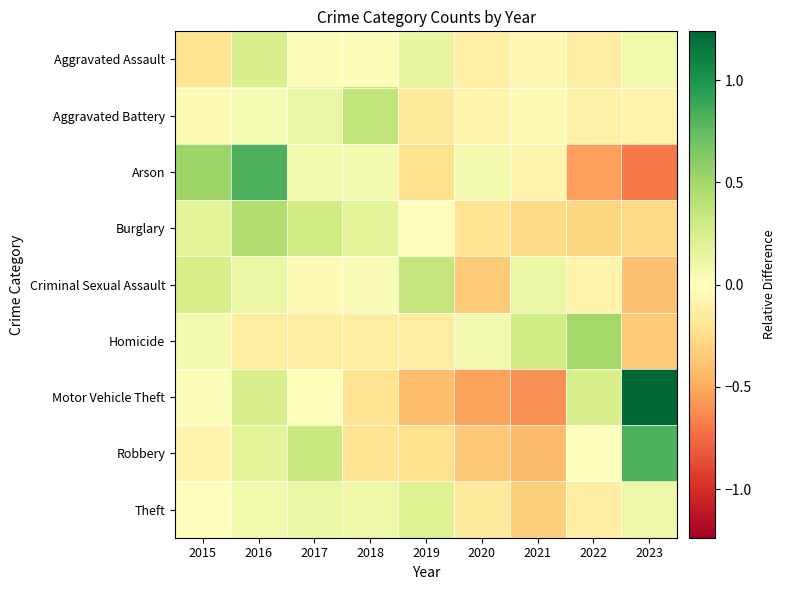

What is the difference between the highest and lowest values at 2016?

1.0